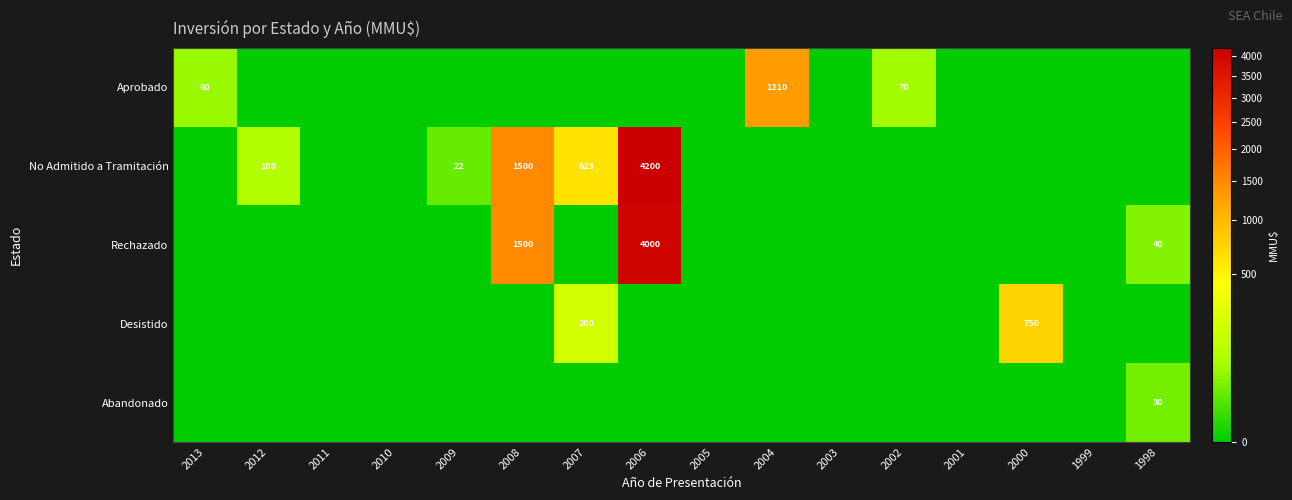

The Rechazado series shows 40 at 1998. True or false?

True